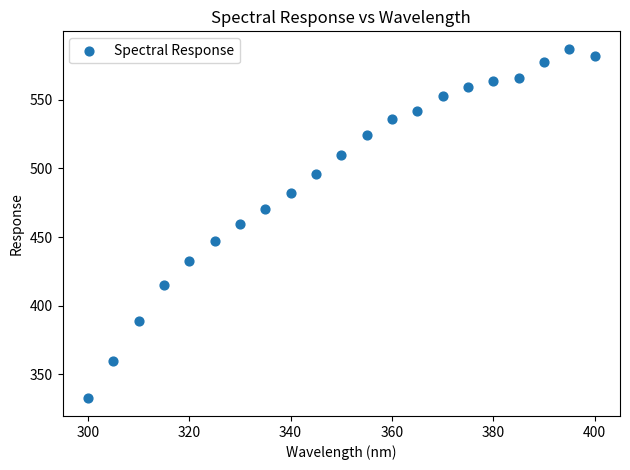

What is the range of X values (max minus min)?

100.0